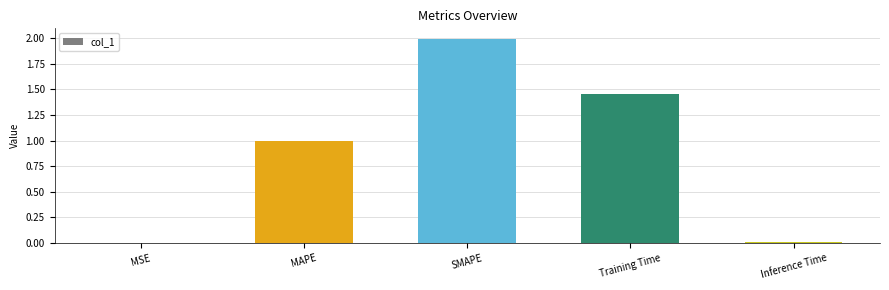

Is it true that the value at Inference Time is 0.0?

True